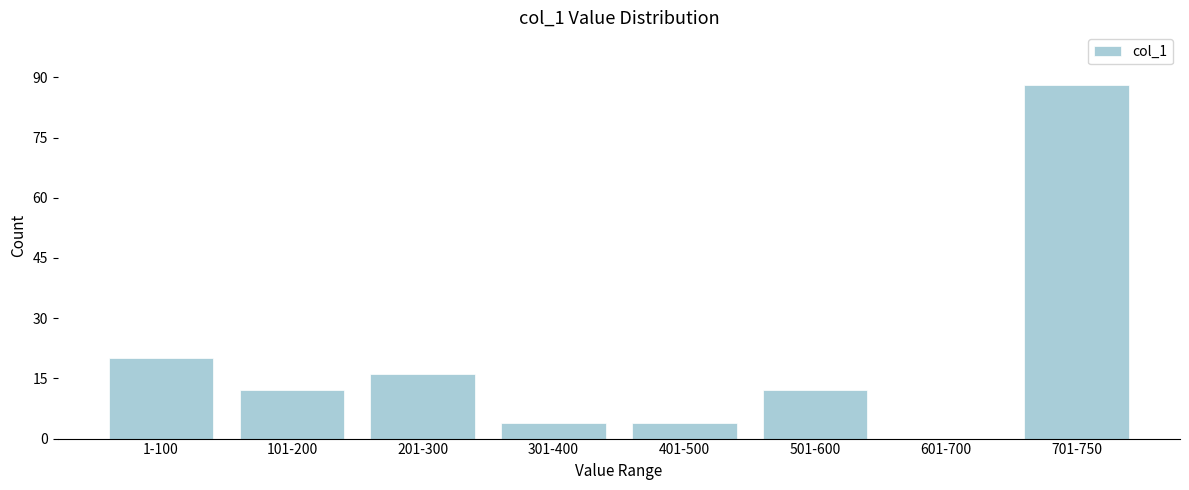

Reading left to right, list all the values displayed in this chart.

1-100=20	101-200=12	201-300=16	301-400=4	401-500=4	501-600=12	601-700=0	701-750=88